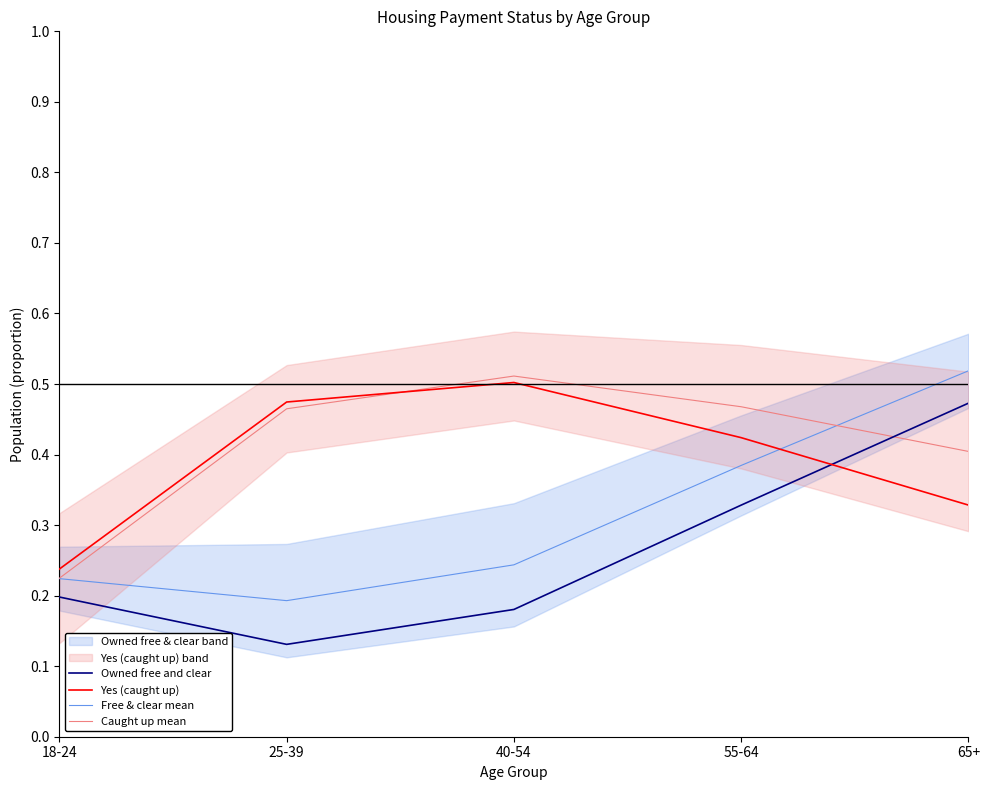

True or false: Owned free and clear has more than 0 points higher than both neighbors.

False